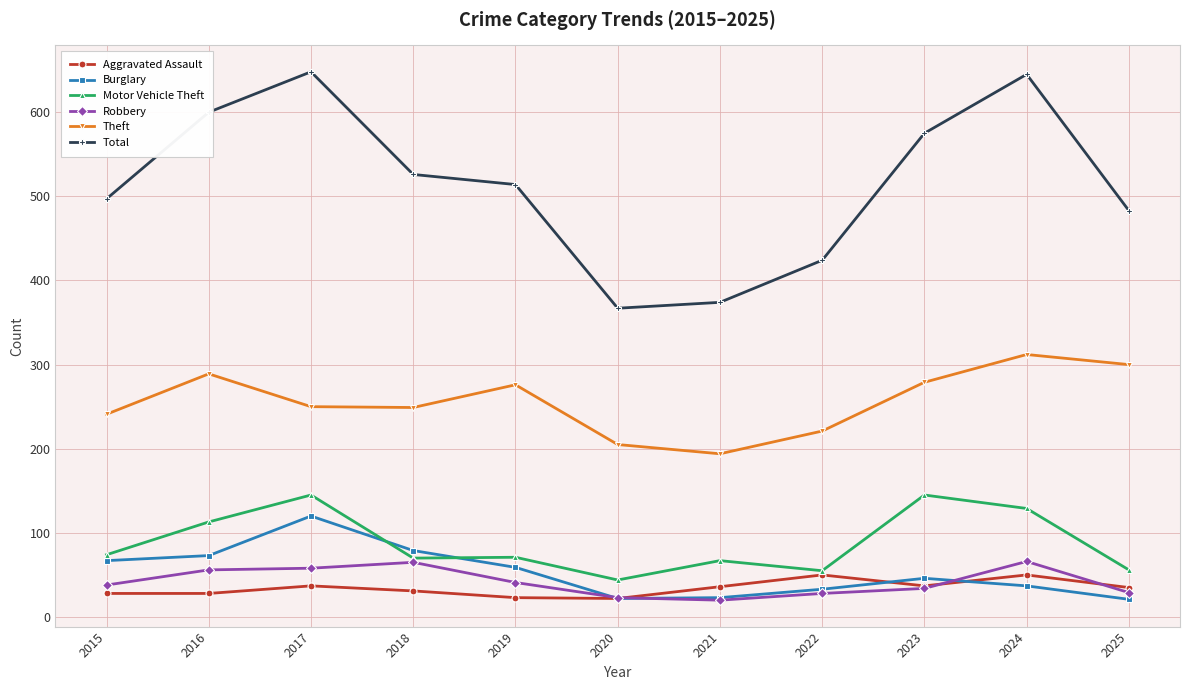

Between 2015 and 2023, which series saw the biggest shift?

Total